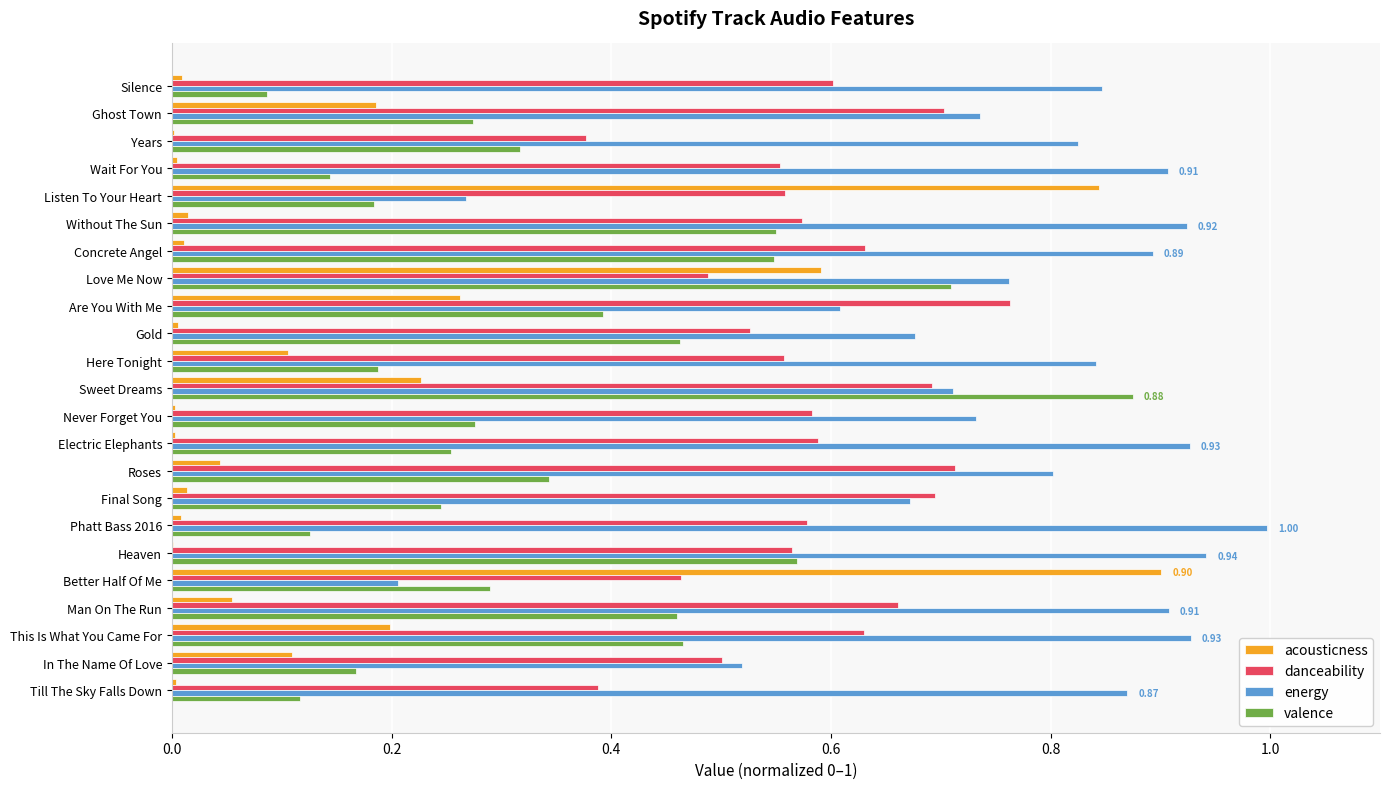

Which series changed the most between Here Tonight and This Is What You Came For?

valence